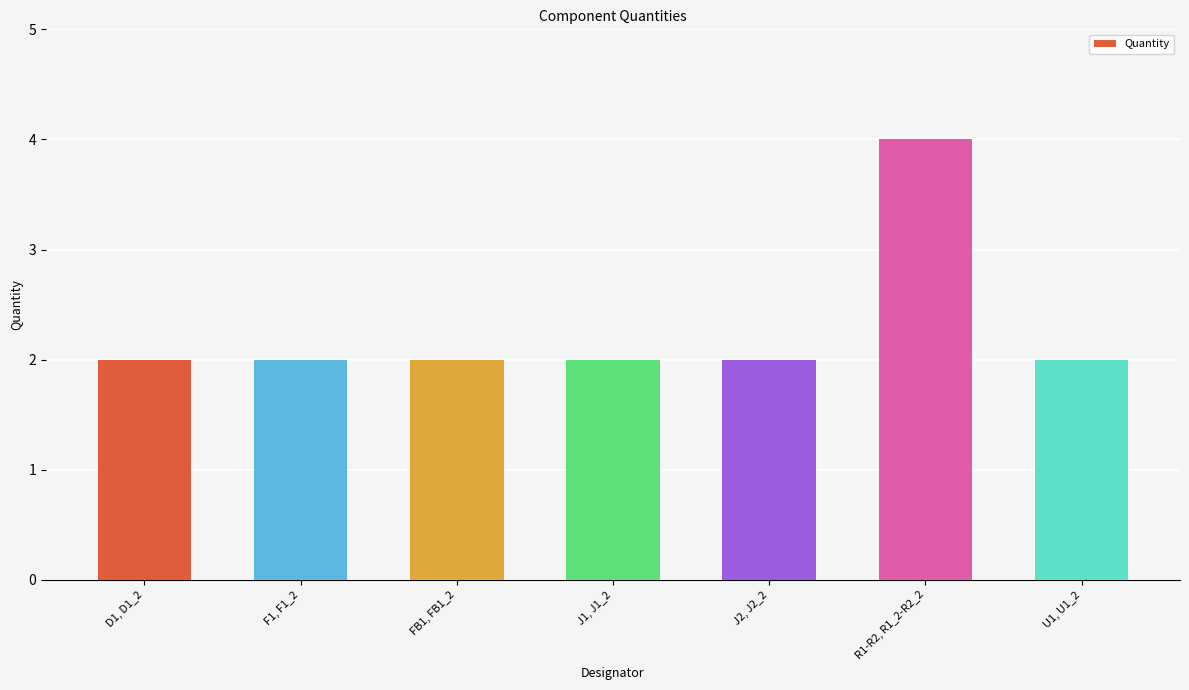

What is the change in value from F1, F1_2 to R1-R2, R1_2-R2_2?

+2